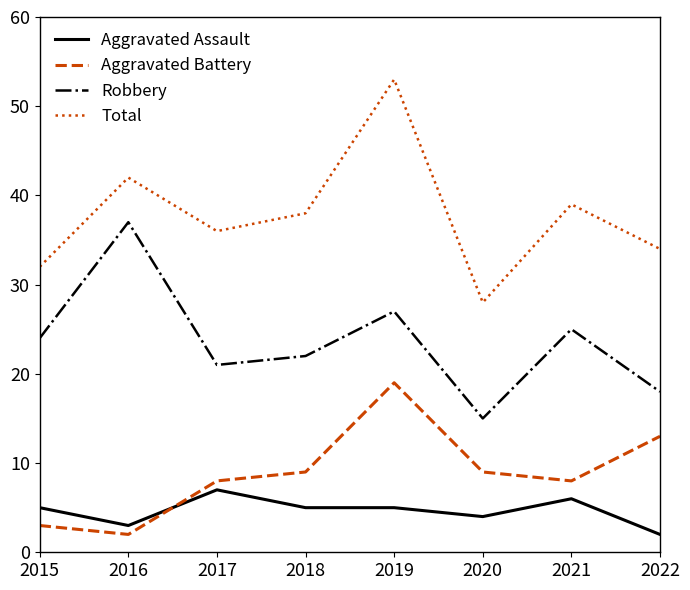

What is the sum of all Aggravated Assault values?

37